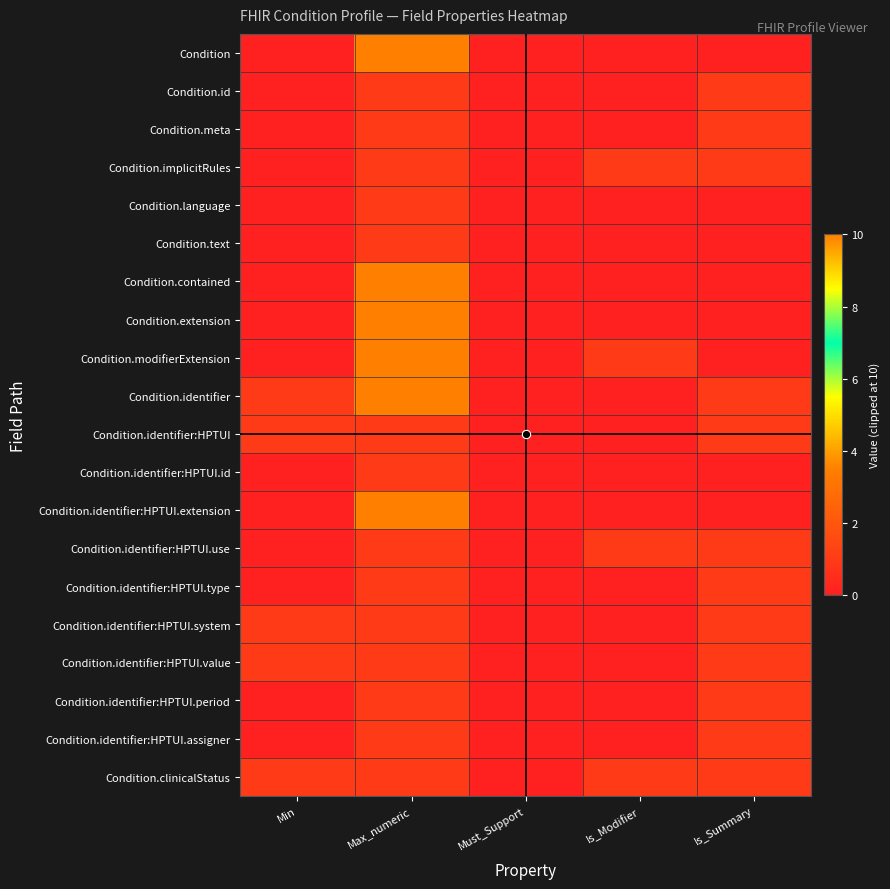

Which series has the largest range (max minus min)?

Condition